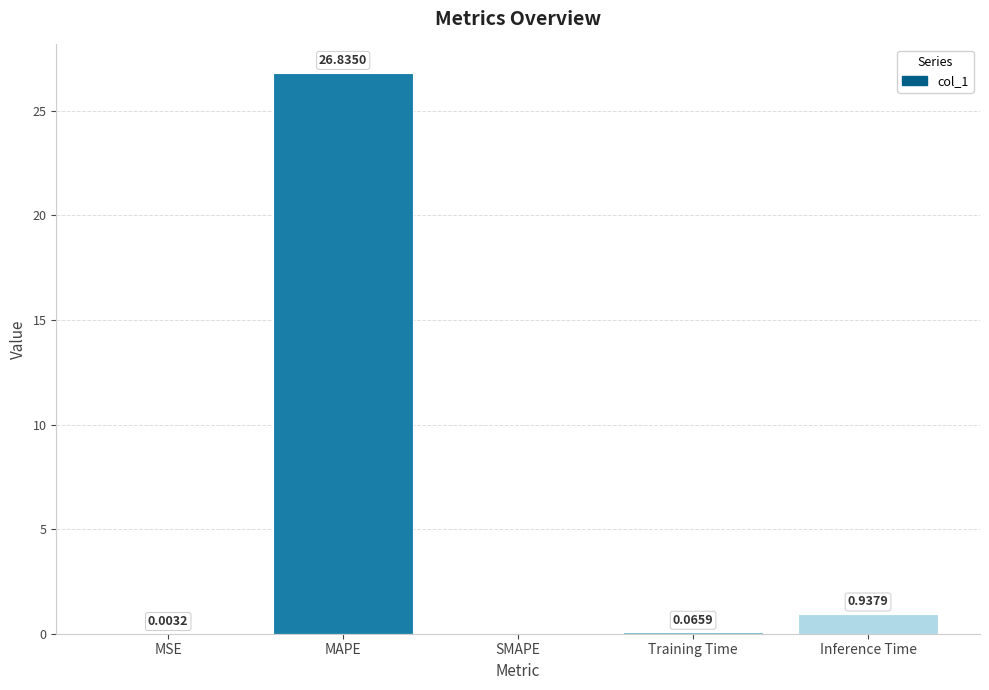

What is the sum of the values at MAPE and MSE?

26.8